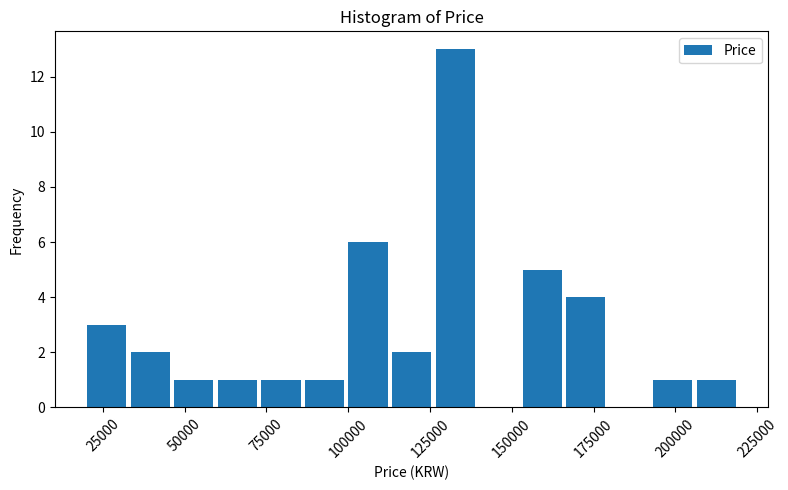

Read against the x-axis, roughly where is the centre of the tallest bar?

135000